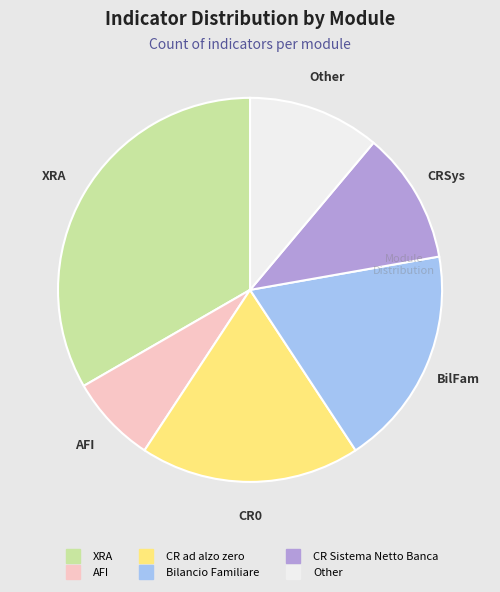

How many segments does this pie chart have?

6